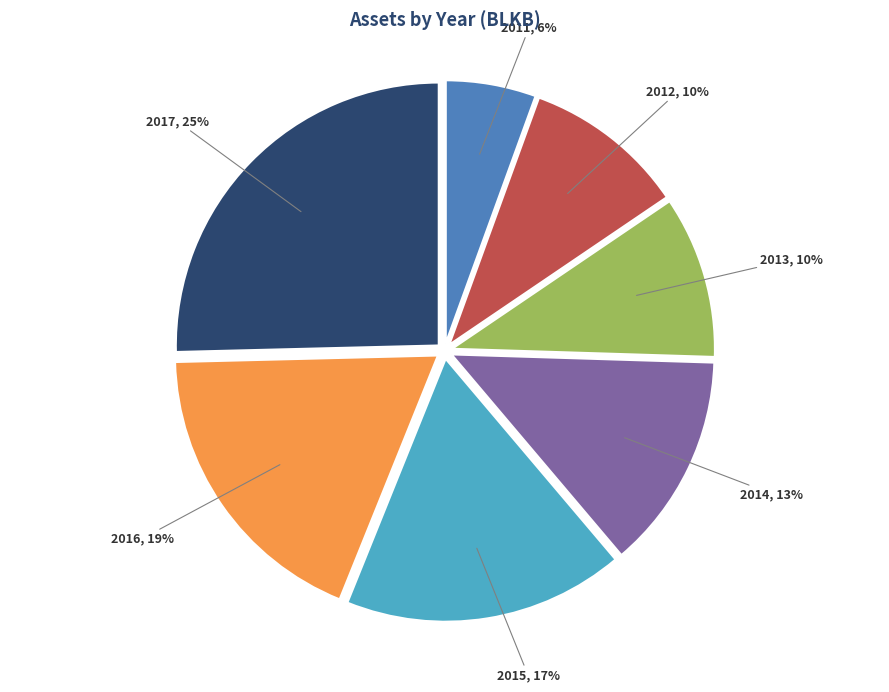

Is there a majority slice in this chart?

No